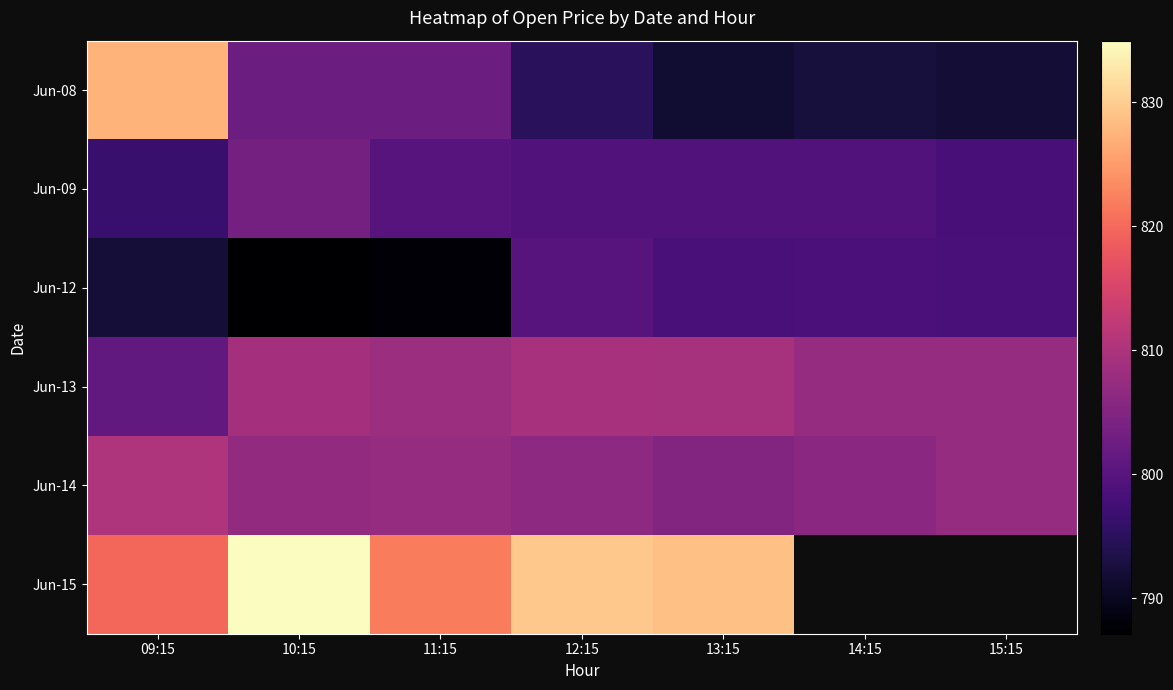

Is the value of Jun-13 at 15:15 greater than the value of Jun-14 at 13:15?

Yes